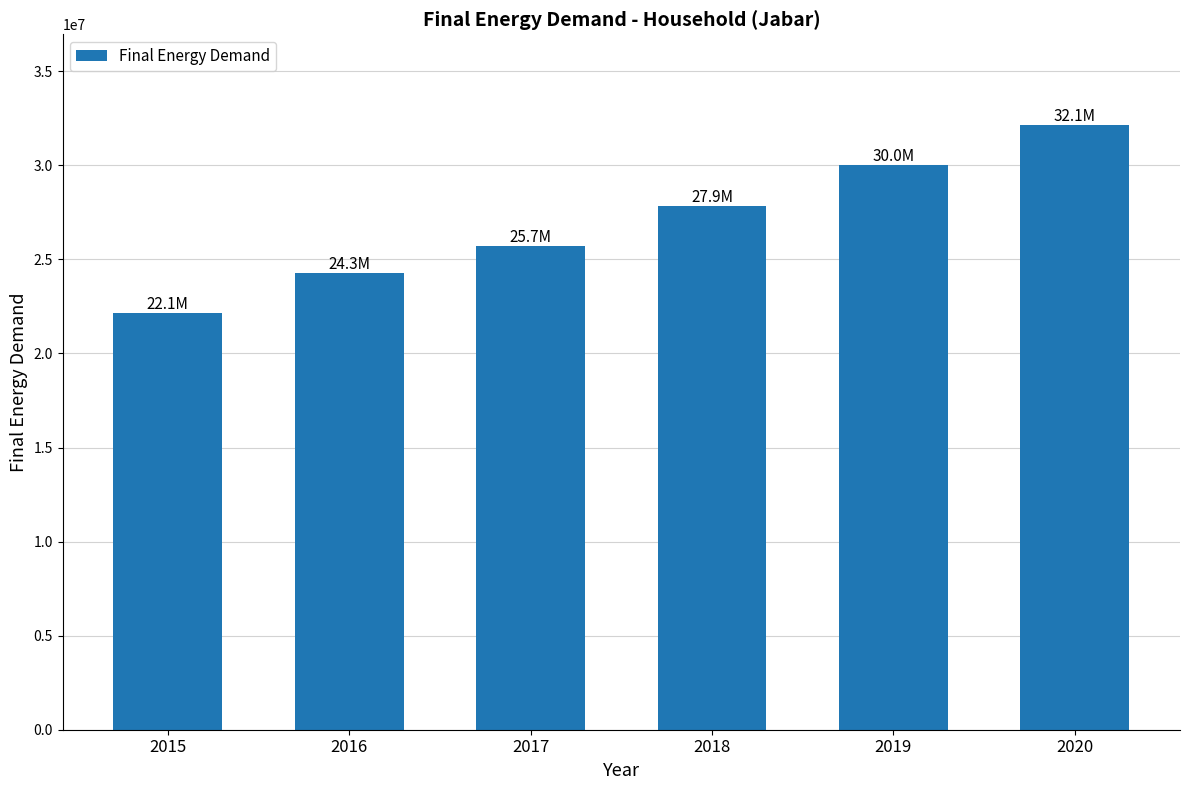

Reading left to right, list all the values displayed in this chart.

22142857.1	24285714.3	25714285.7	27857142.9	30000000.0	32142857.1